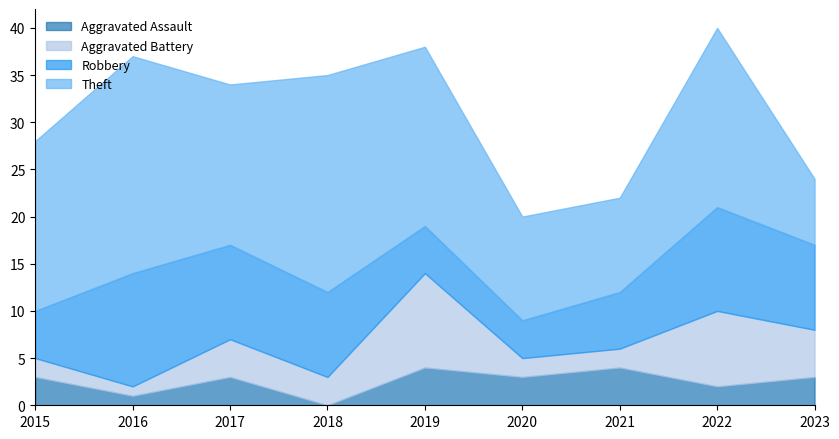

At how many categories does at least one series exceed 15?

6